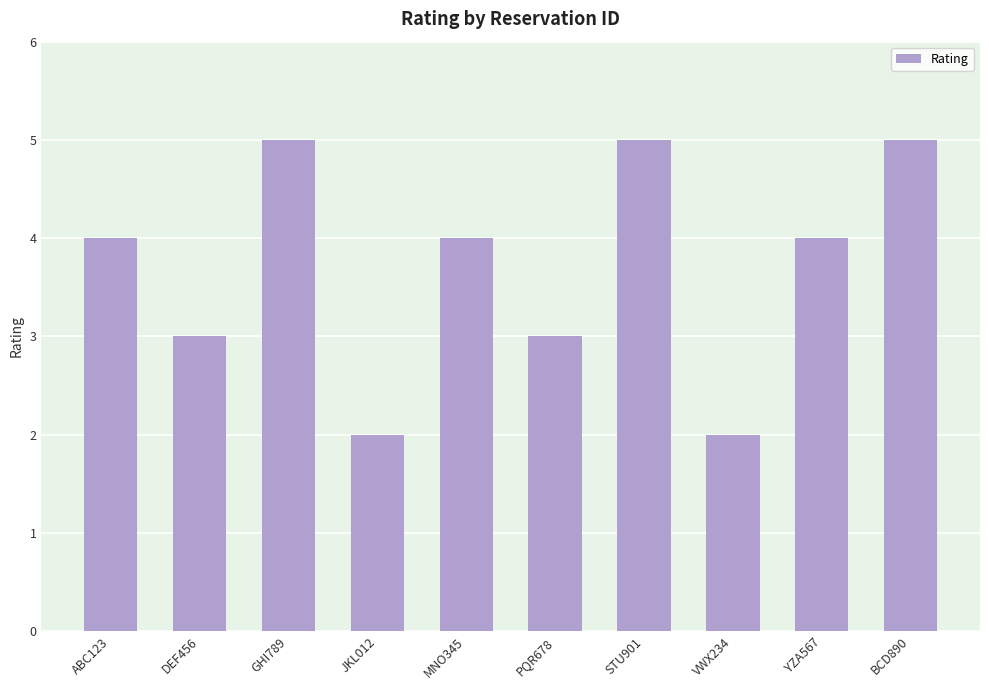

What is the difference between the values at DEF456 and VWX234?

1